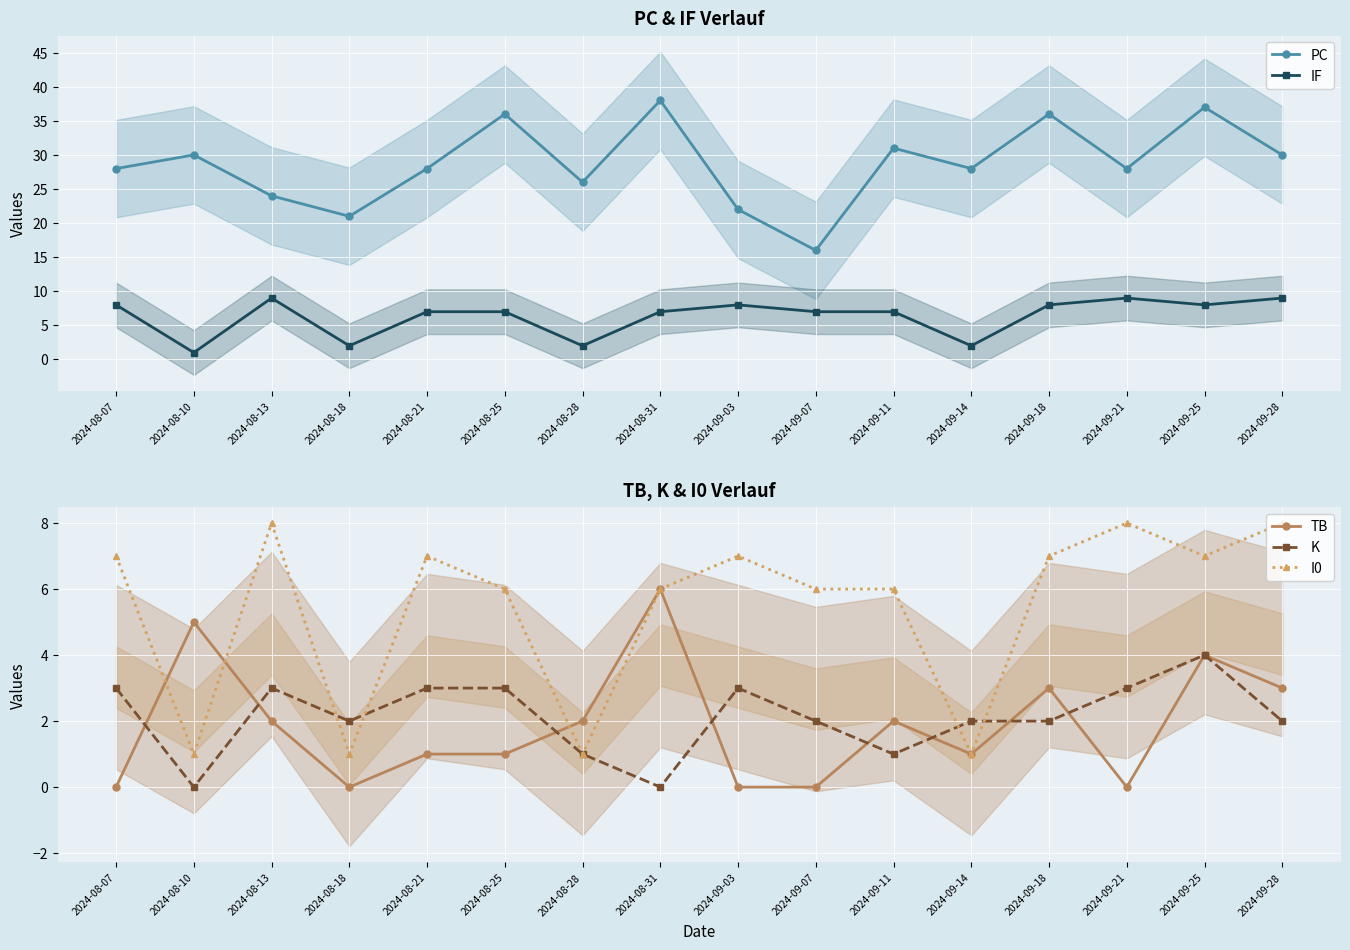

True or false: K has a value of 1 at 2024-09-07.

False